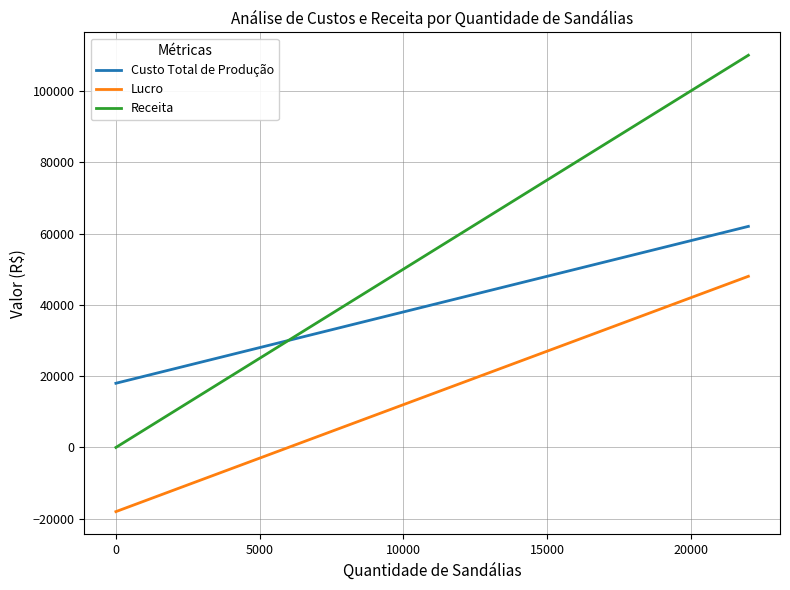

Reading left to right, transcribe all the data shown in this chart.

Custo Total de Produção: 18000	22000	26000	30000	34000	38000	42000	46000	50000	54000	58000	62000
Lucro: -18000	-12000	-6000	0	6000	12000	18000	24000	30000	36000	42000	48000
Receita: 0	10000	20000	30000	40000	50000	60000	70000	80000	90000	100000	110000